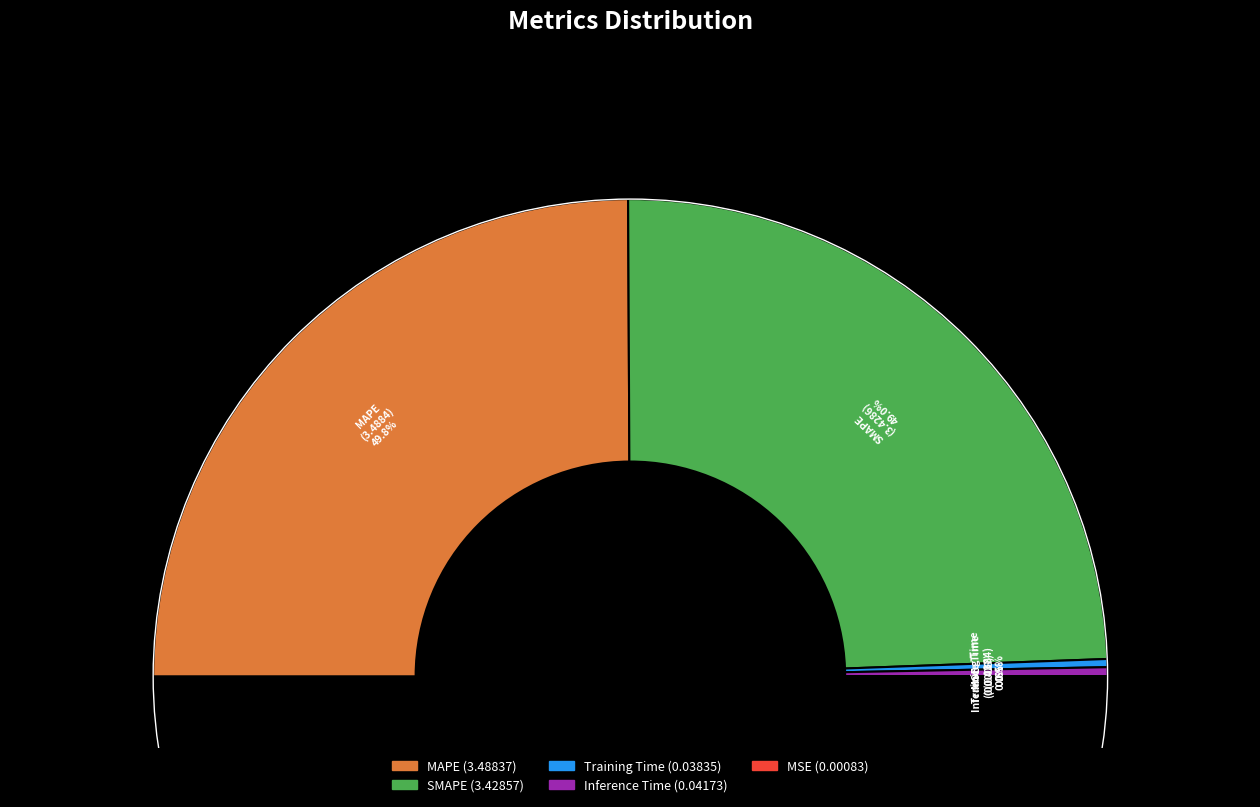

Which category has the biggest portion of the pie?

MAPE